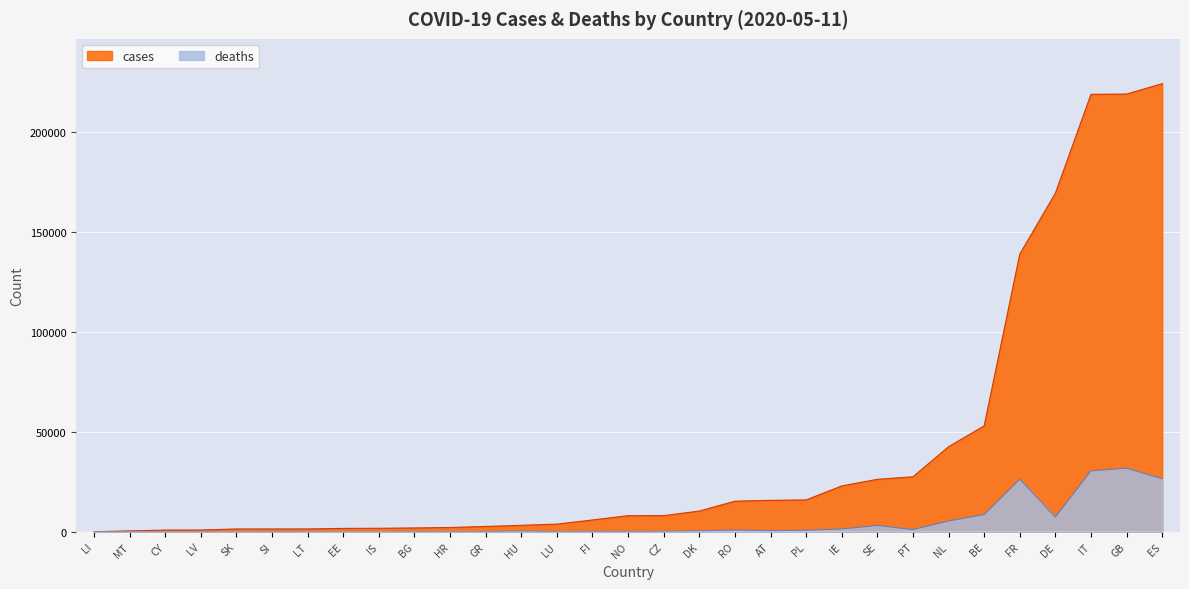

At how many categories does at least one series exceed 101395?

5